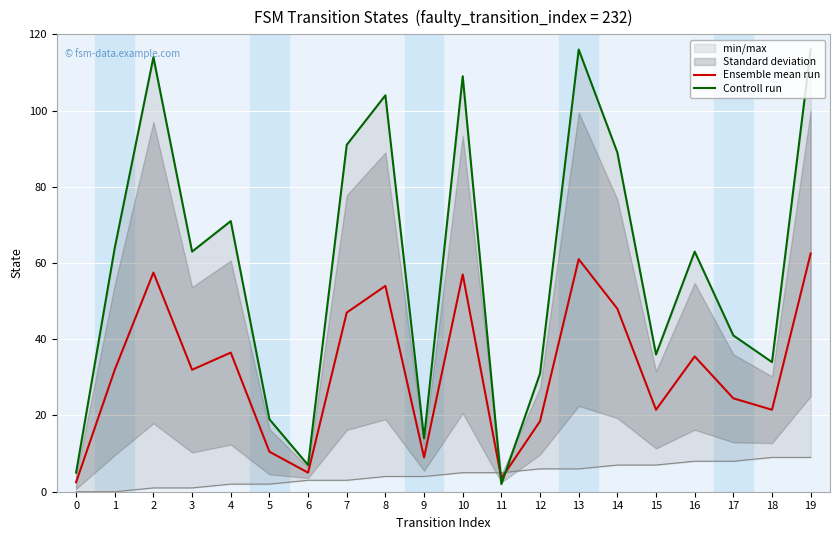

Which series has the widest spread of values?

Controll run